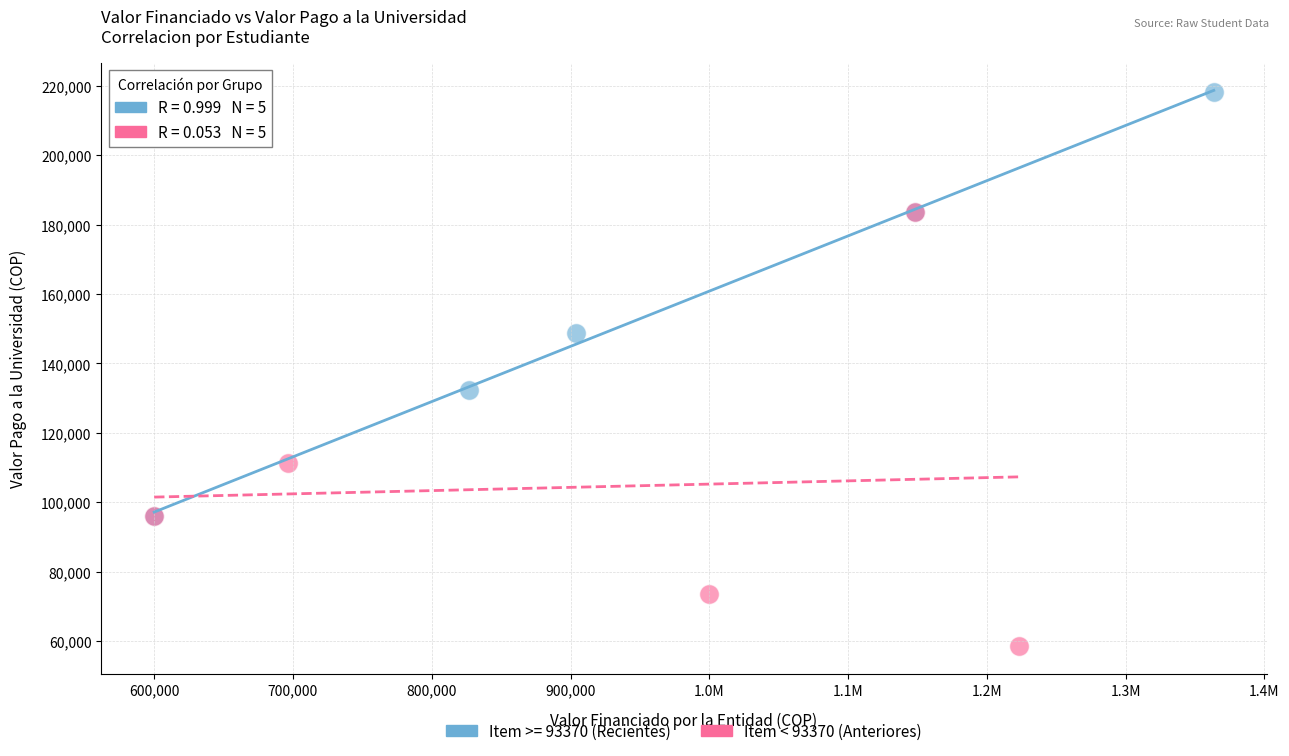

Which series contains the highest Y value?

Item >= 93370 (Recientes)